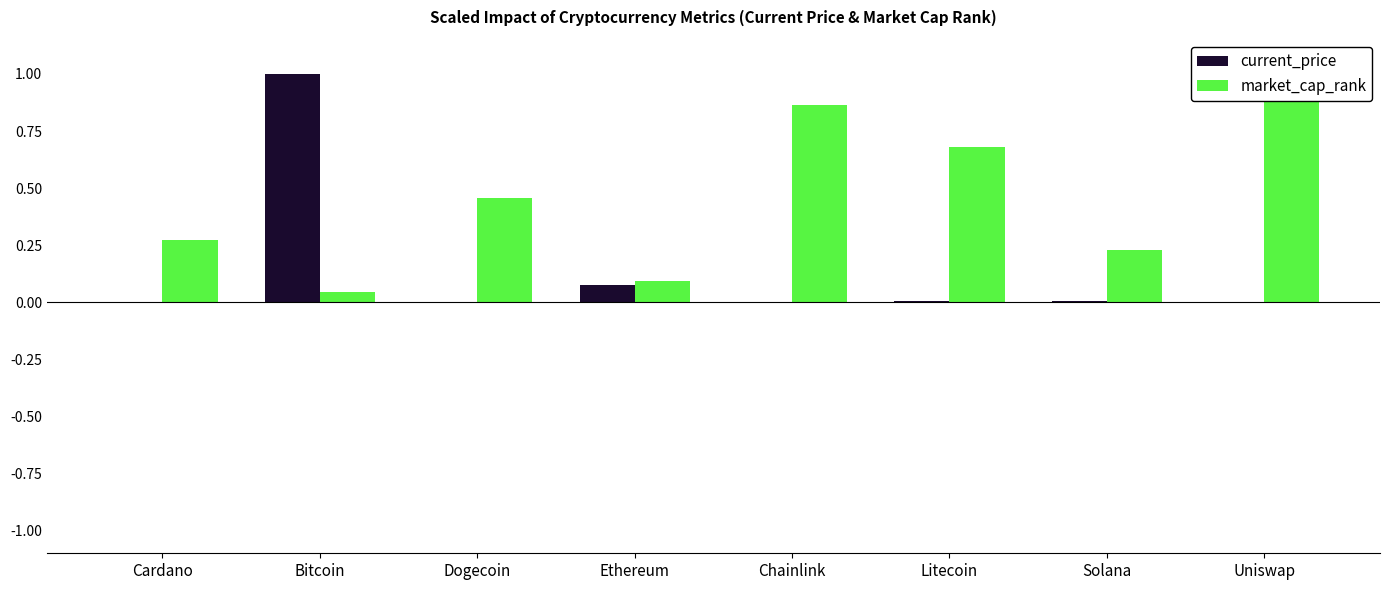

At which category is the sum across all series the highest?

Bitcoin